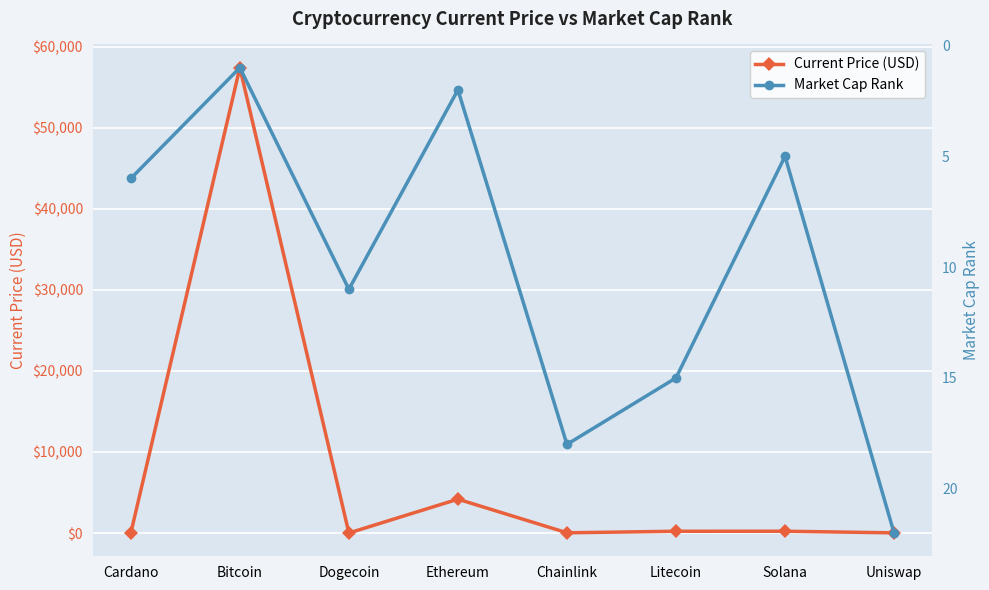

What is the highest value of the Current Price (USD) series?

57443.0